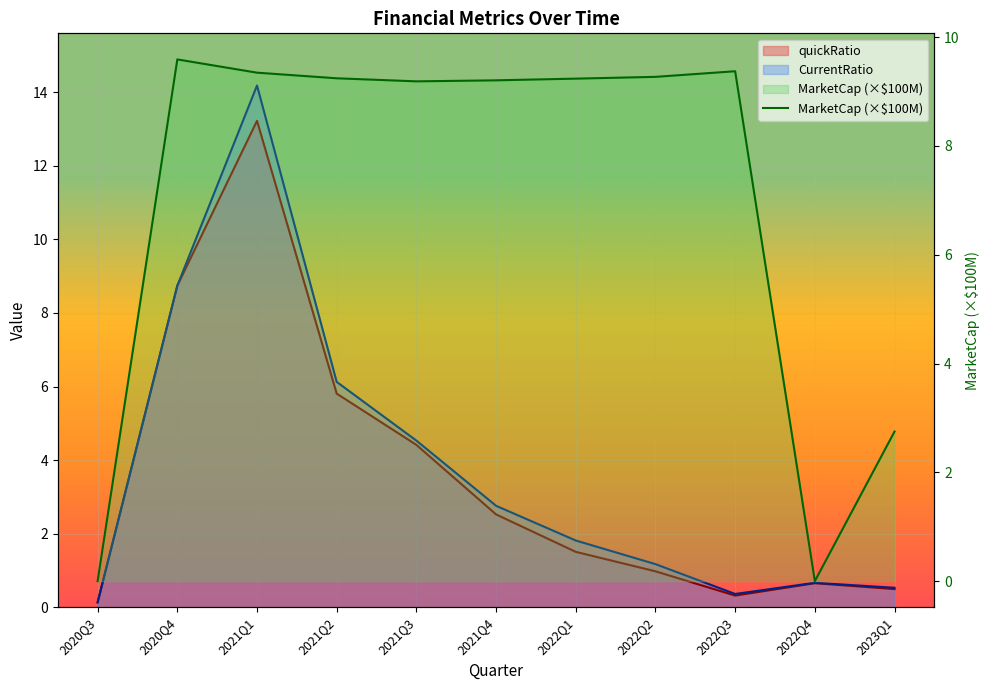

Reading left to right, what are all the values shown in this chart?

0.0	9.6	9.3	9.2	9.2	9.2	9.2	9.3	9.4	0.0	2.8